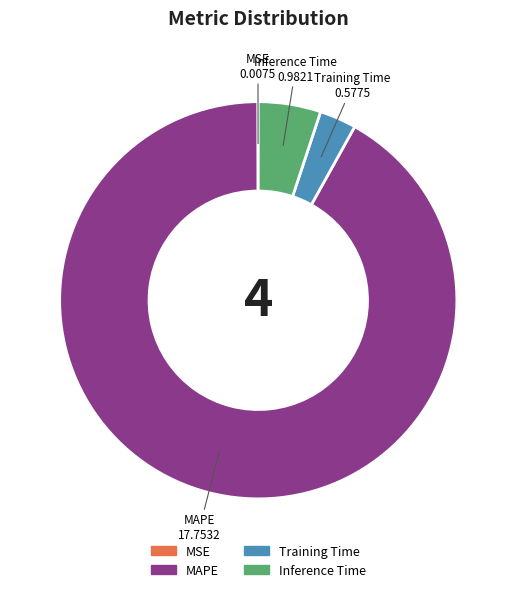

True or false: MAPE accounts for 78% of the total.

False